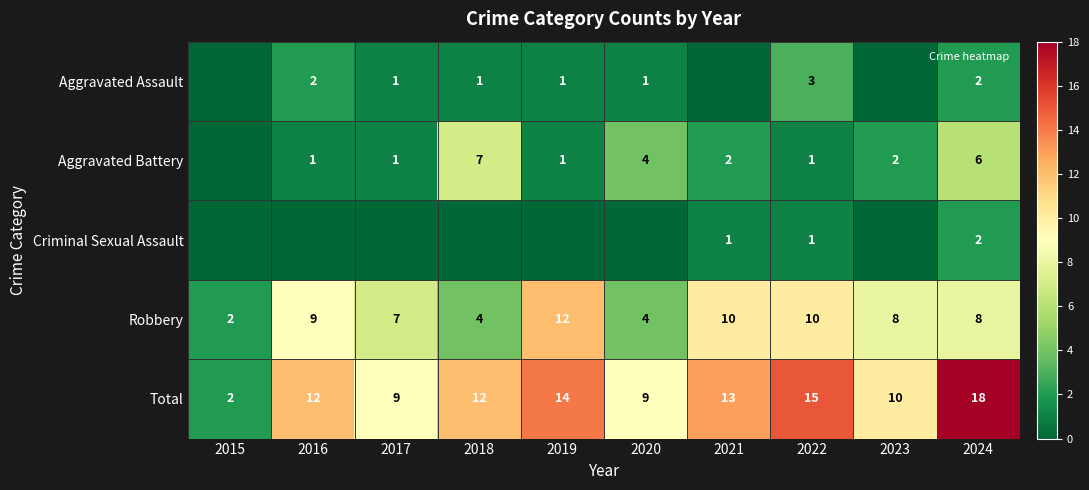

Which has a higher value, 2018 or 2015?

2018